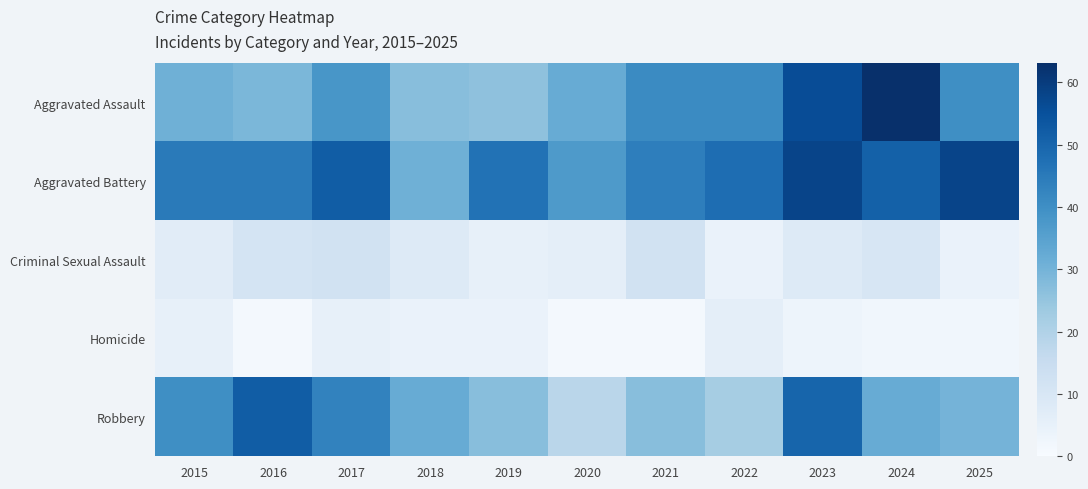

At how many categories does at least one series exceed 62?

1